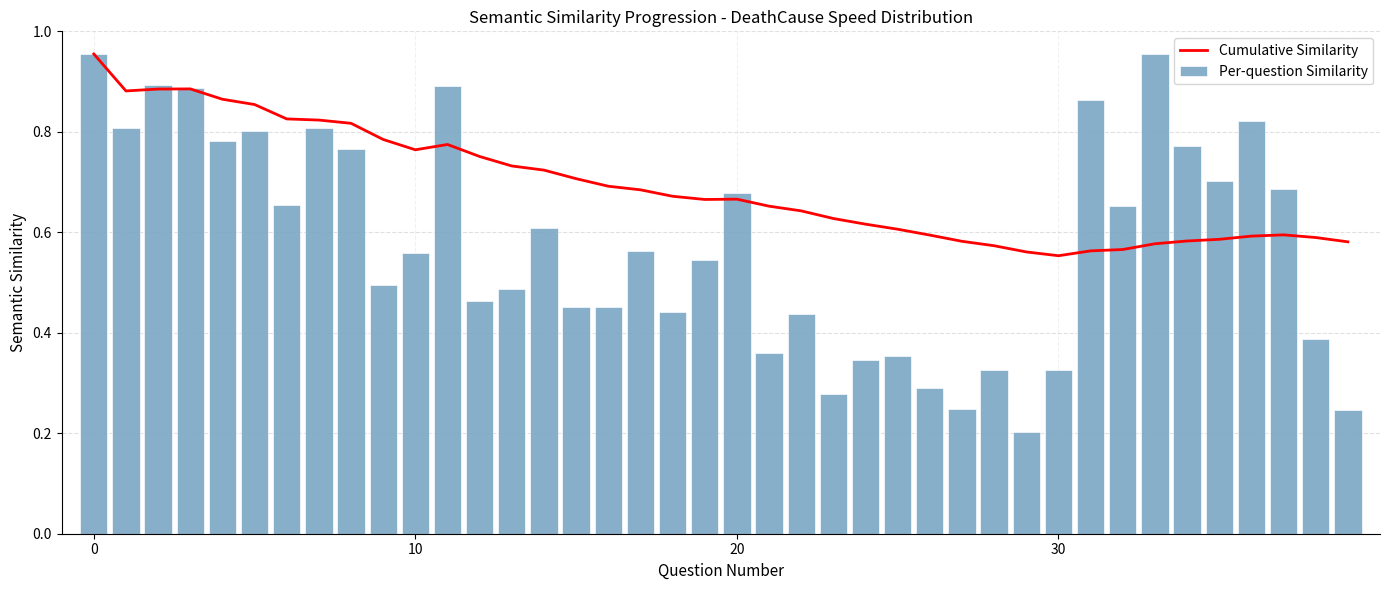

What is the label of the 10th bar from the left?

9